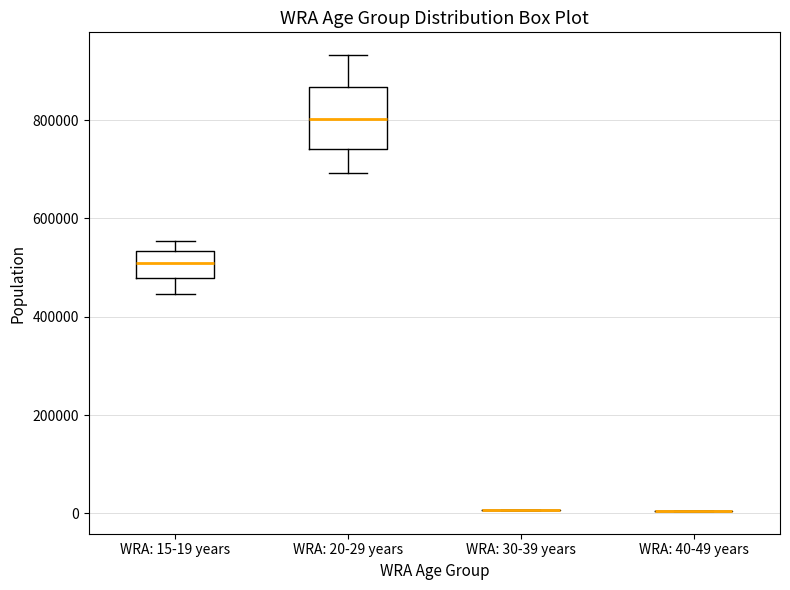

Reading left to right, read every box against the y-axis: the position of its median line, the range the box covers, and the ends of its whiskers. The values are not printed on the chart, so give them approximately, as read against the axis.

WRA: 15-19 years: median 520000, box 480000 to 540000, whiskers 440000 to 560000
WRA: 20-29 years: median 800000, box 740000 to 860000, whiskers 700000 to 940000
WRA: 30-39 years: box collapsed to a line at 0, whiskers 0 to 0
WRA: 40-49 years: box collapsed to a line at 0, whiskers 0 to 0